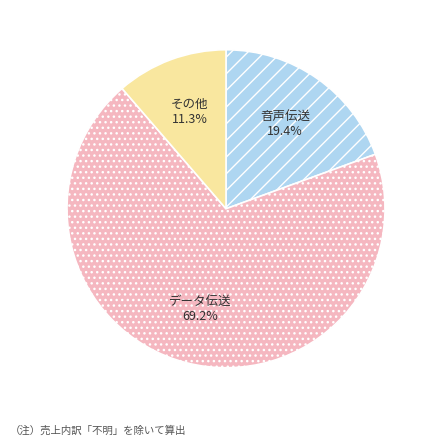

Rank the categories by value from lowest to highest.

その他, 音声伝送, データ伝送